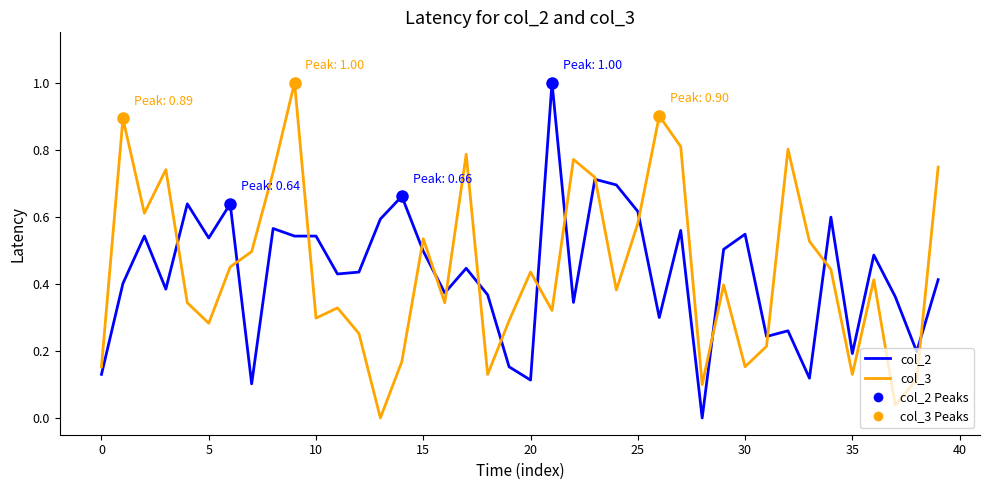

Does the chart have visible grid lines?

No